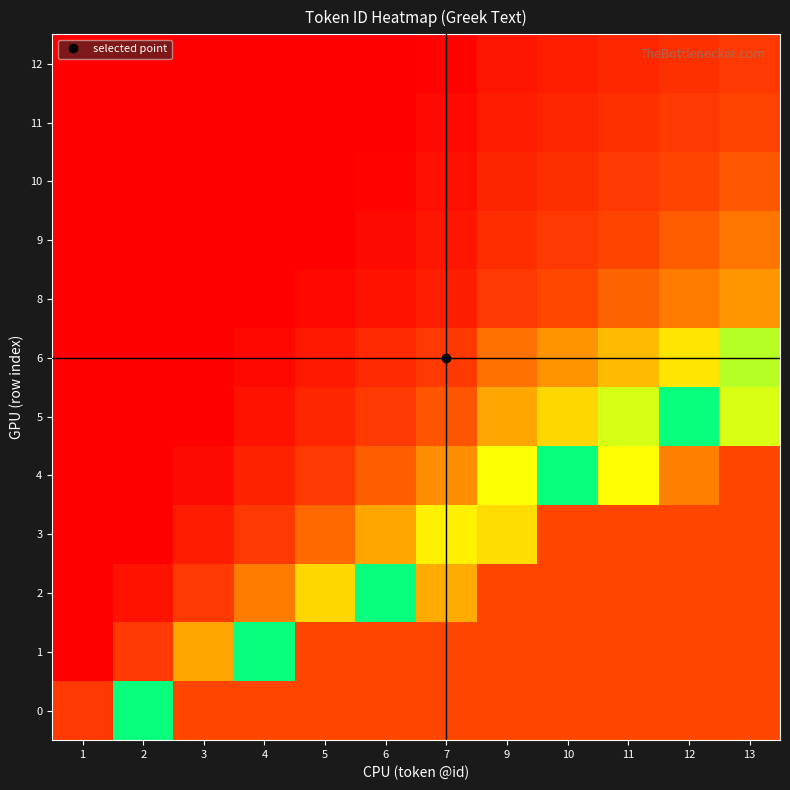

Count the number of data series in this chart.

12